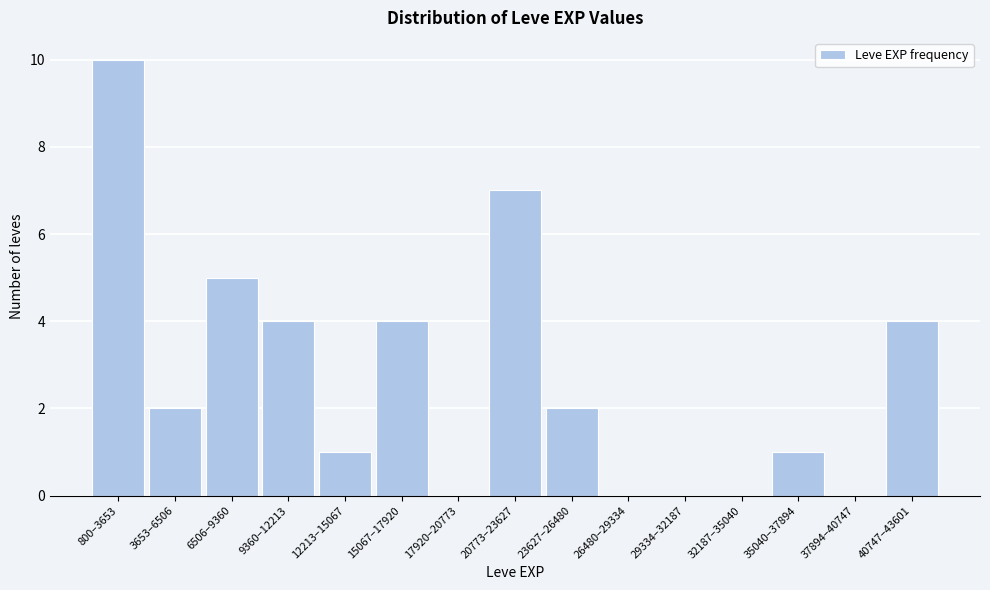

Reading left to right, list all the values displayed in this chart.

800–3653=10	3653–6506=2	6506–9360=5	9360–12213=4	12213–15067=1	15067–17920=4	17920–20773=0	20773–23627=7	23627–26480=2	26480–29334=0	29334–32187=0	32187–35040=0	35040–37894=1	37894–40747=0	40747–43601=4